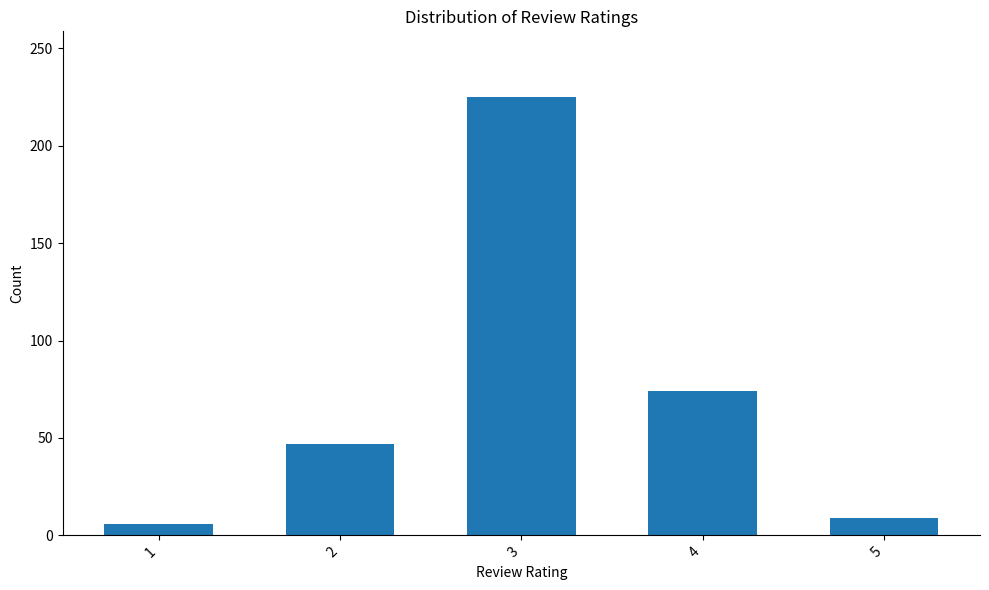

How many values are below 47?

2